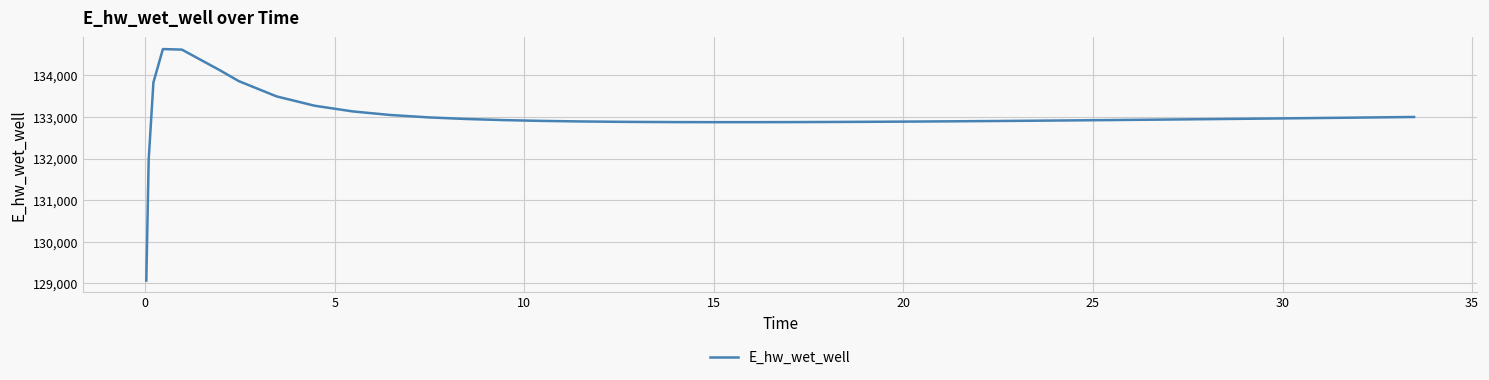

Count the number of categories in the chart.

40